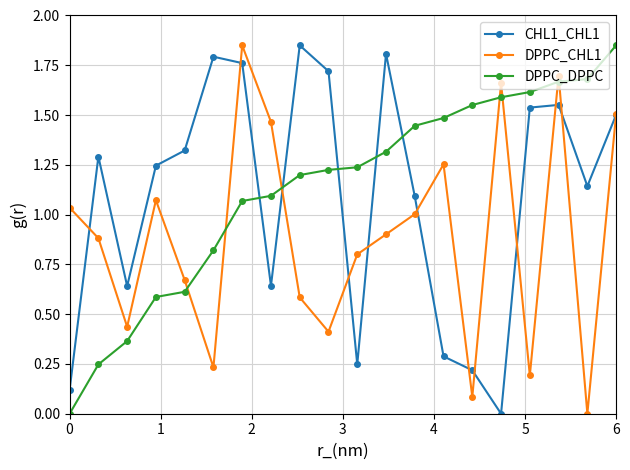

True or false: DPPC_CHL1 and DPPC_DPPC intersect in this chart.

True